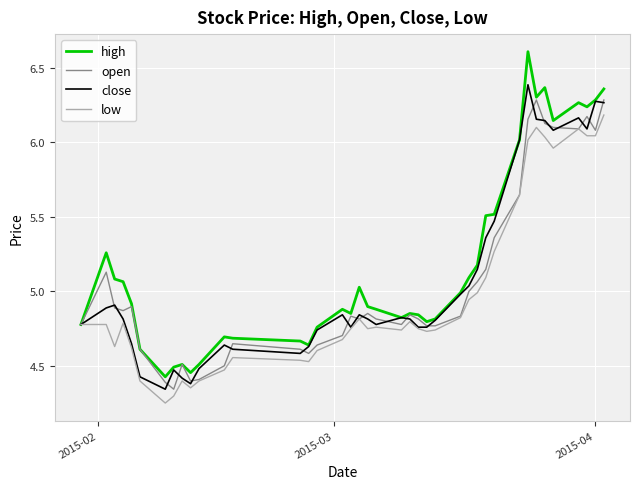

Which series has the widest spread of values?

high